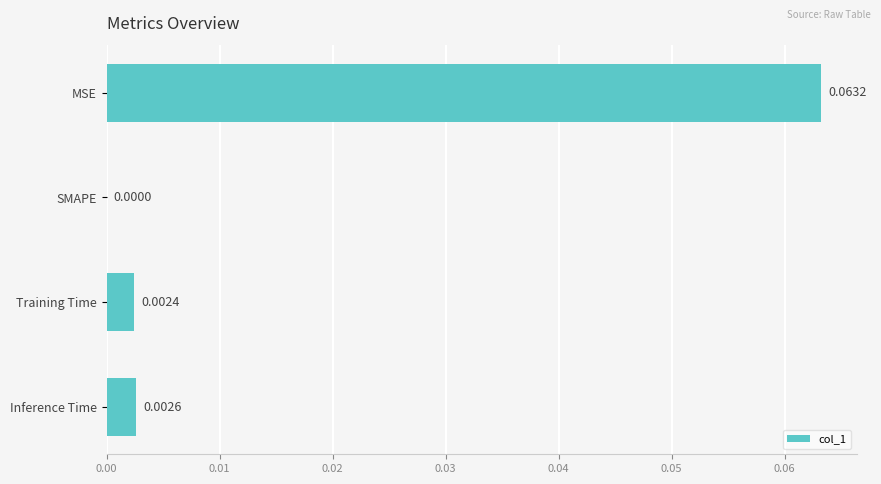

At which label is the value closest to 0?

SMAPE